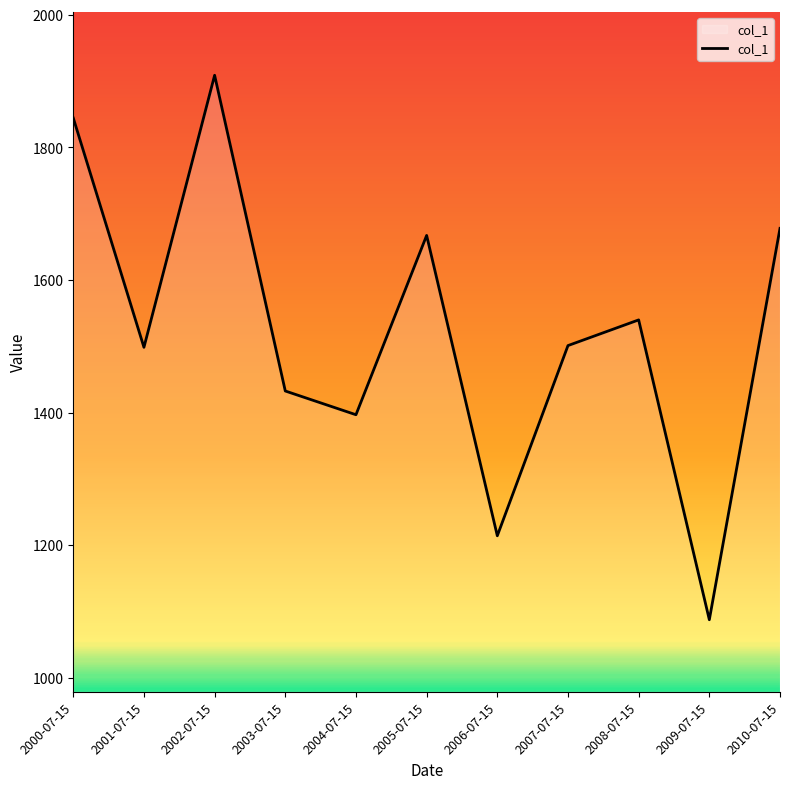

What is the approximate value at 2002-07-15?

1908.7